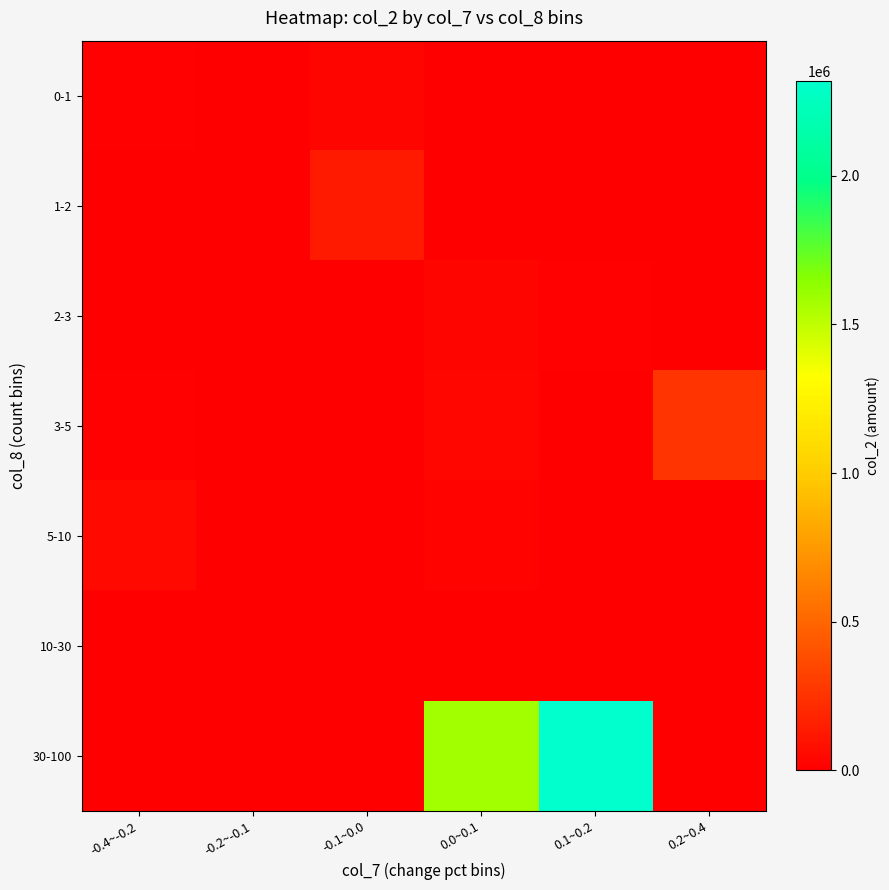

At which category is the sum across all series the highest?

0.1~0.2